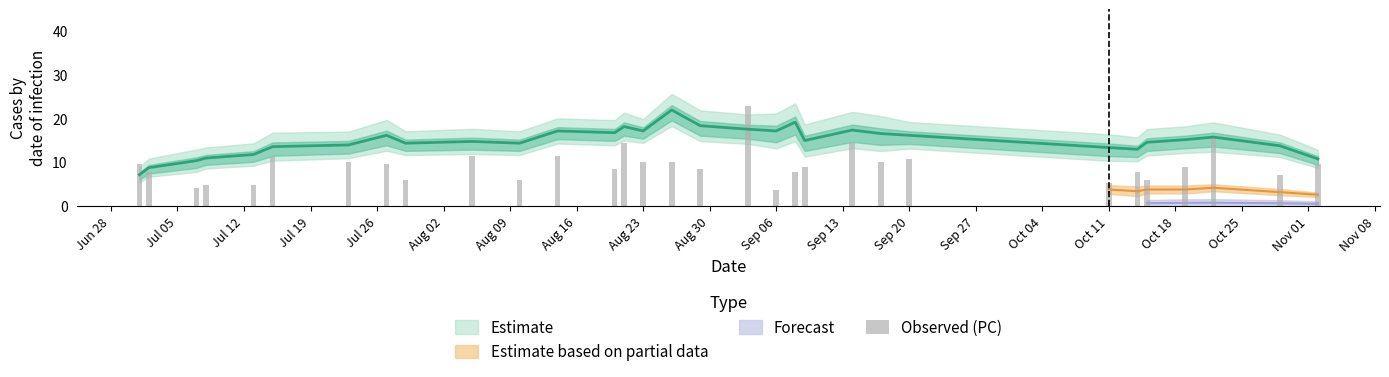

What is the difference between the second highest and minimum values?

12.0